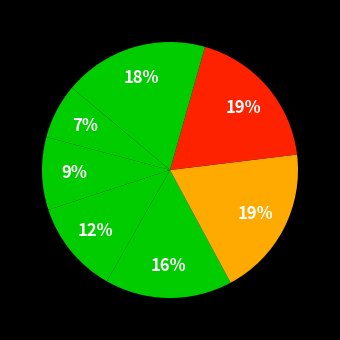

Count the number of slices in the pie.

7